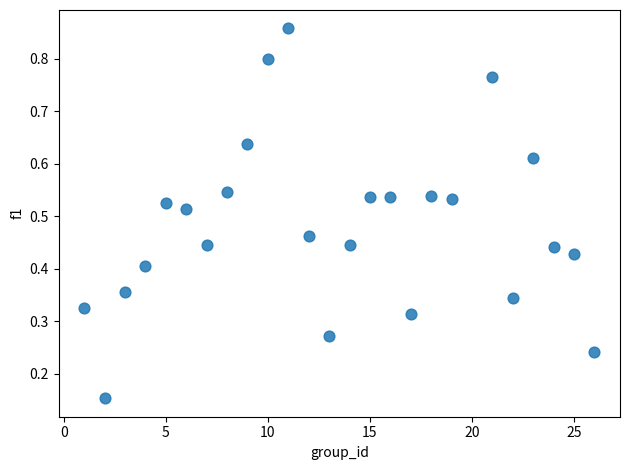

What is the range of Y values (max minus min)?

0.7